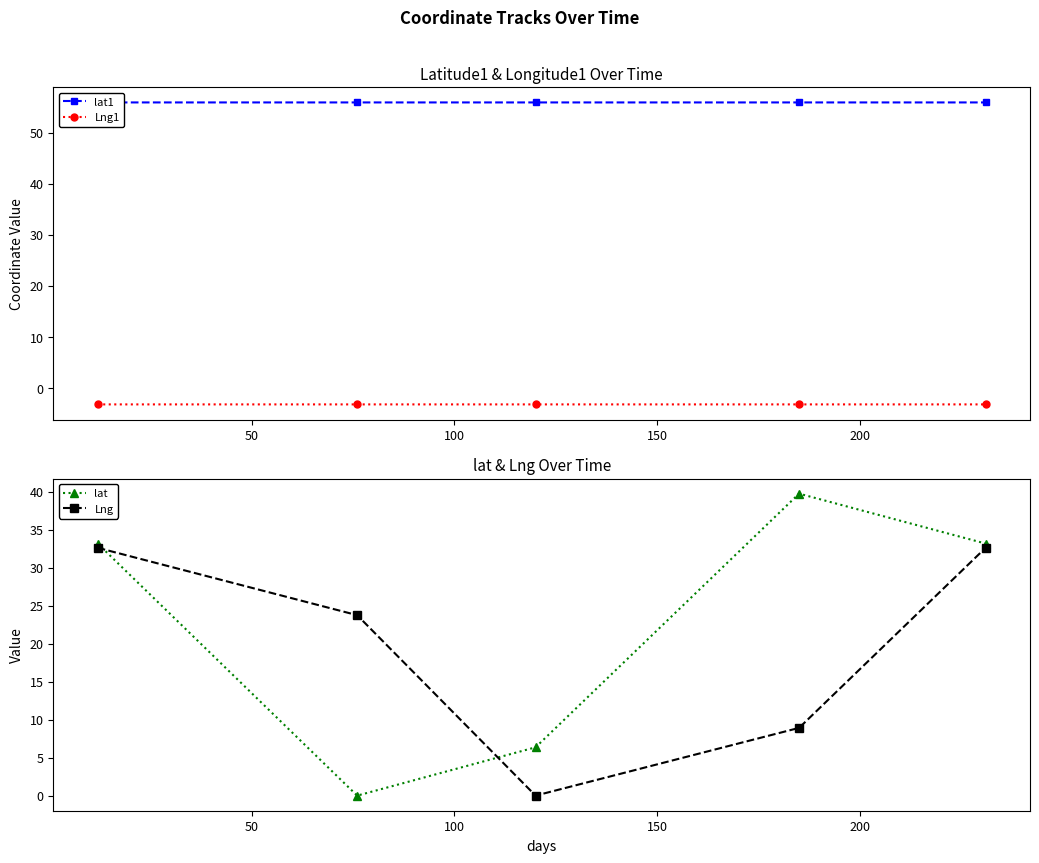

How many interior local valleys does the Lng series have?

1